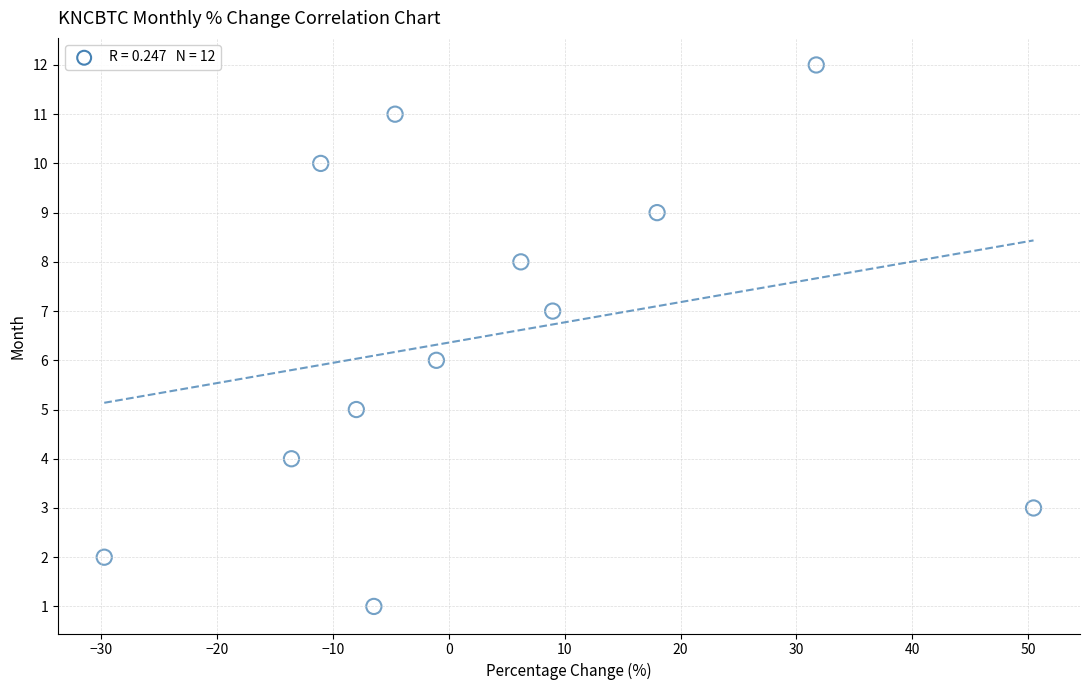

What is the range of Y values (max minus min)?

11